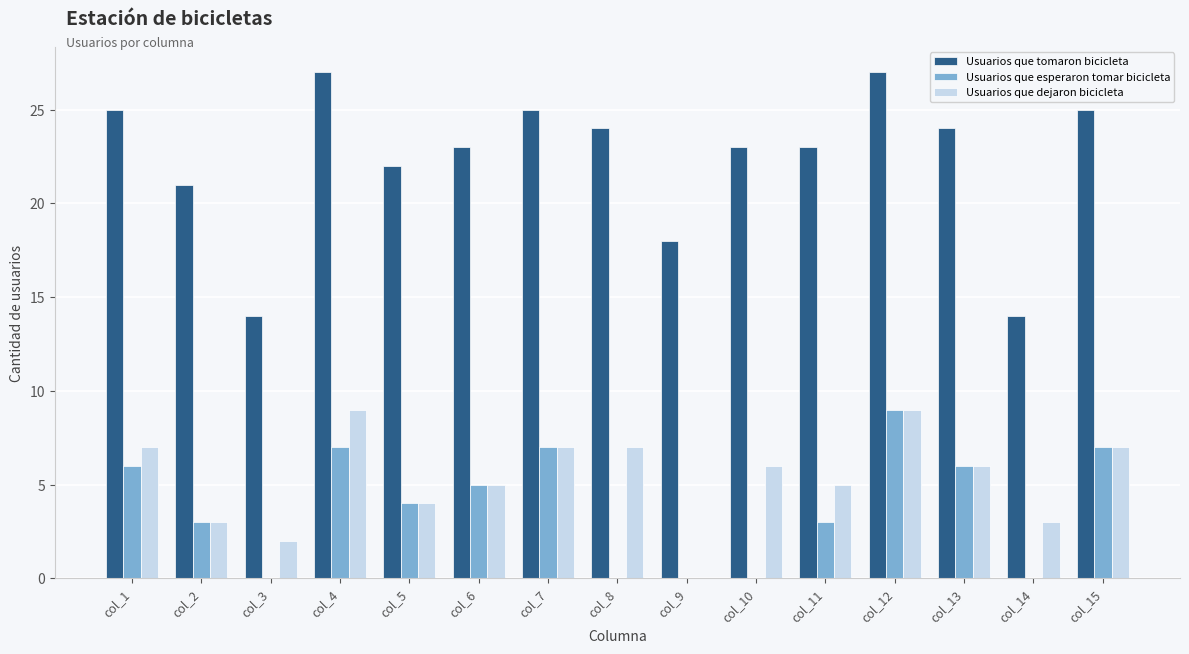

How many distinct data groups are displayed?

3